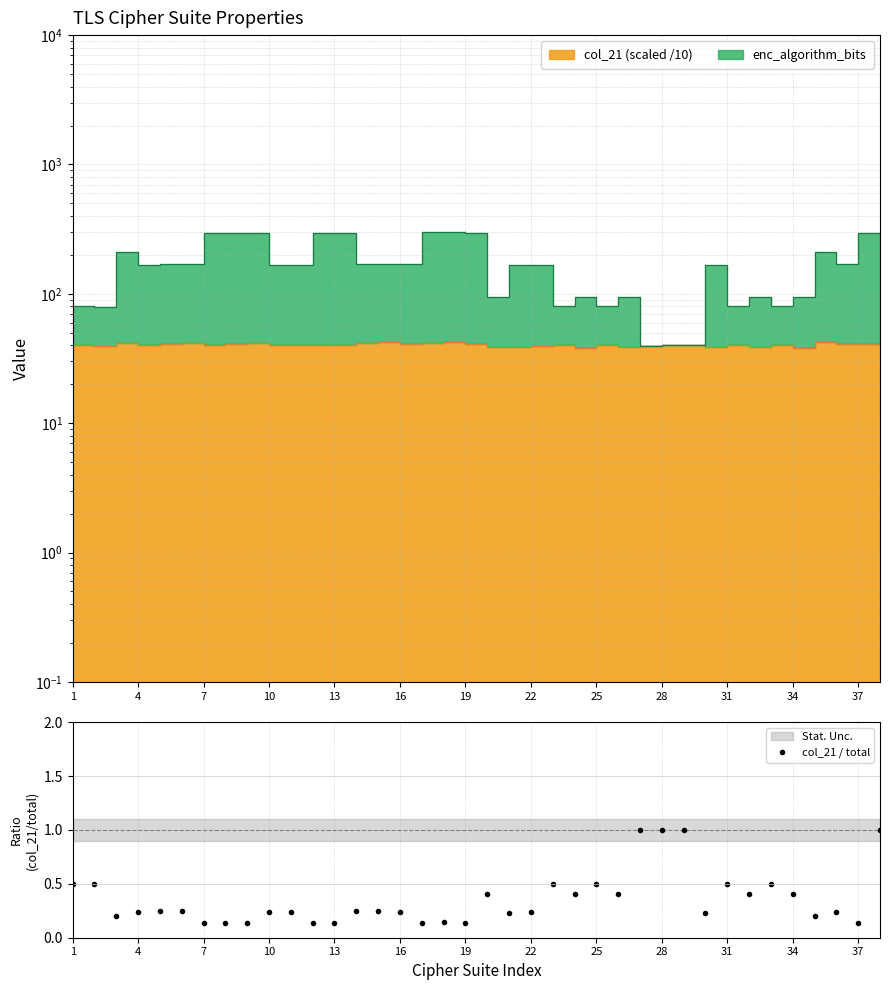

True or false: col_21 / total has more than 2 points higher than both neighbors.

True